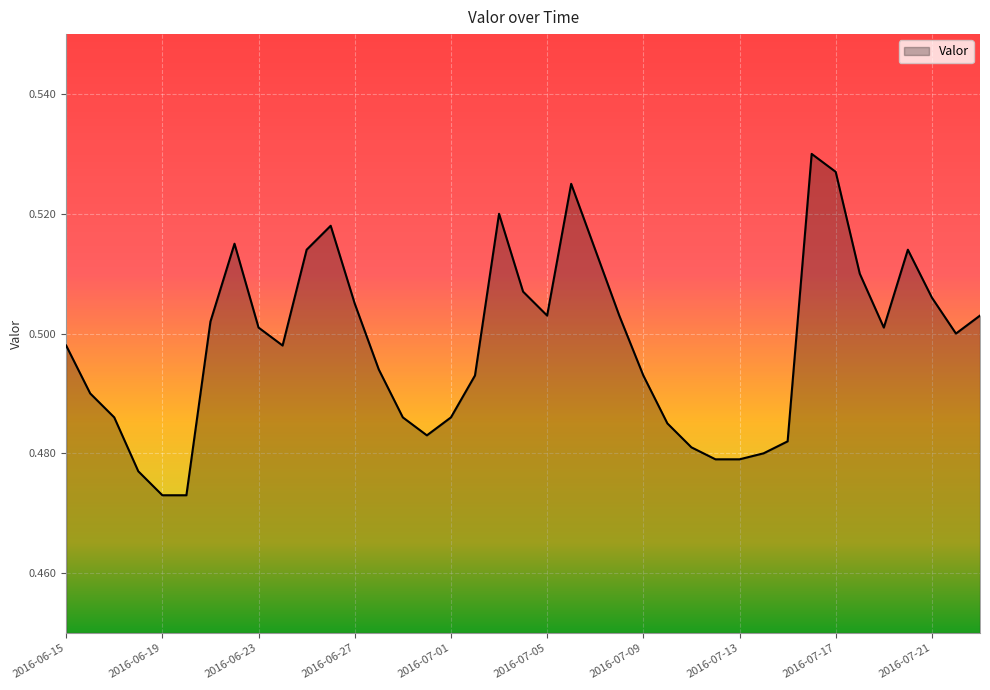

What is the difference between the maximum and second lowest values?

0.1